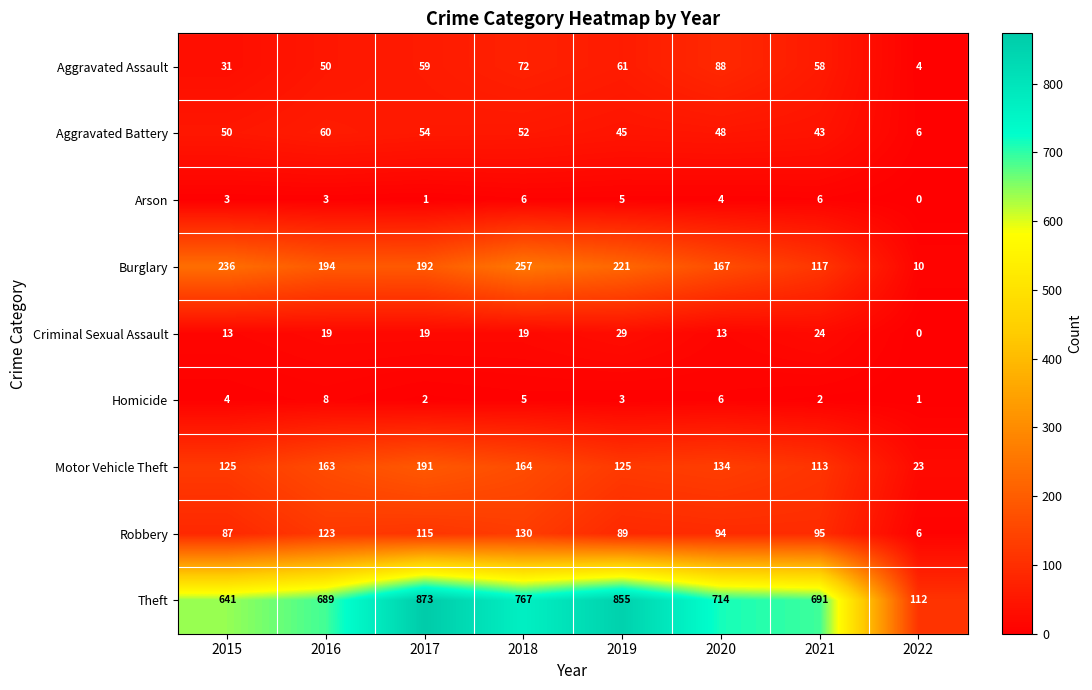

Where does the Arson series first go above 4?

2018